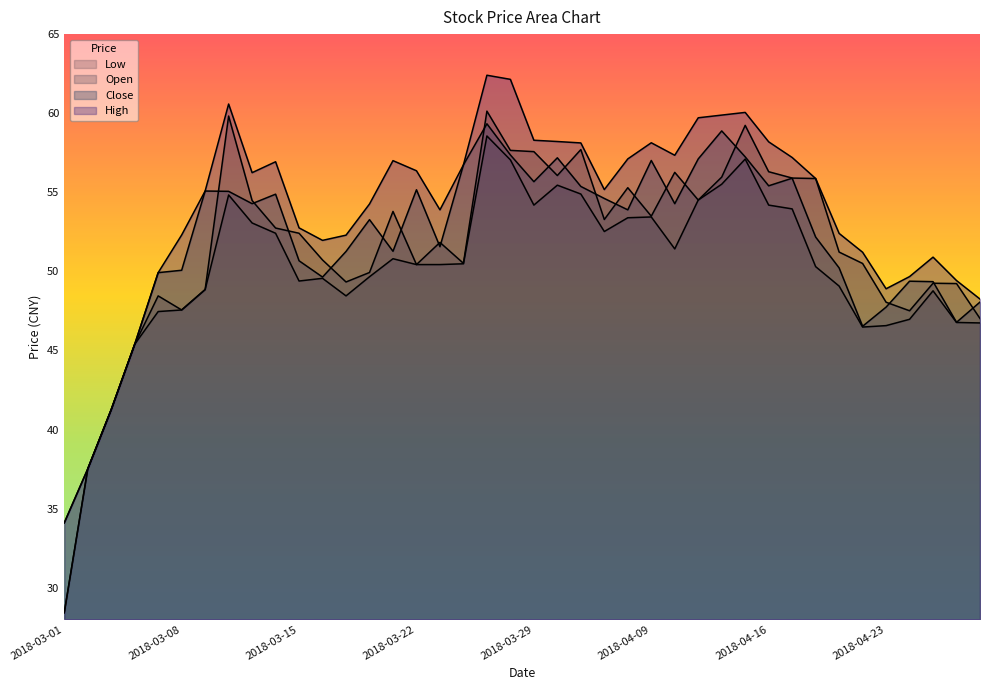

Which category has the highest value in the low series?

2018-03-27